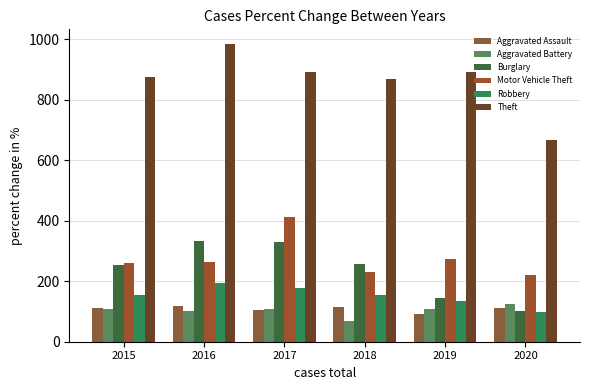

Reading left to right, extract all data points from this chart.

Aggravated Assault: 110	118	105	115	92	113
Aggravated Battery: 108	102	108	67	108	125
Burglary: 254	333	329	257	143	100
Motor Vehicle Theft: 261	265	411	231	273	221
Robbery: 154	194	178	155	135	97
Theft: 874	984	892	868	891	666